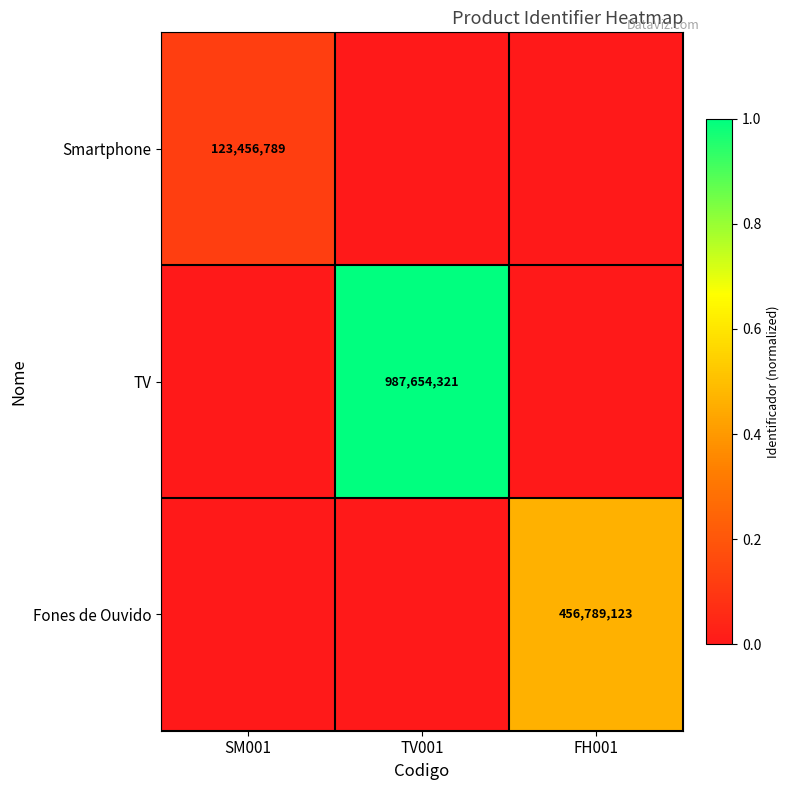

The TV series shows 987654321 at TV001. True or false?

True